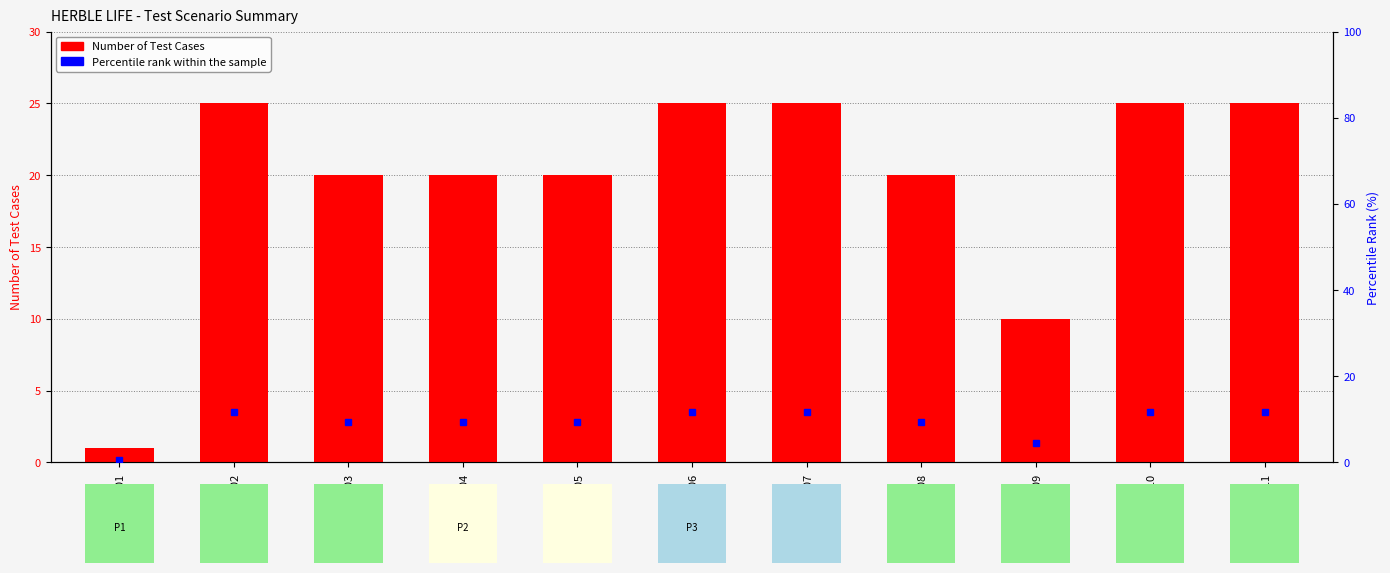

Is it true that the value at HL_TS_02 is 11?

False